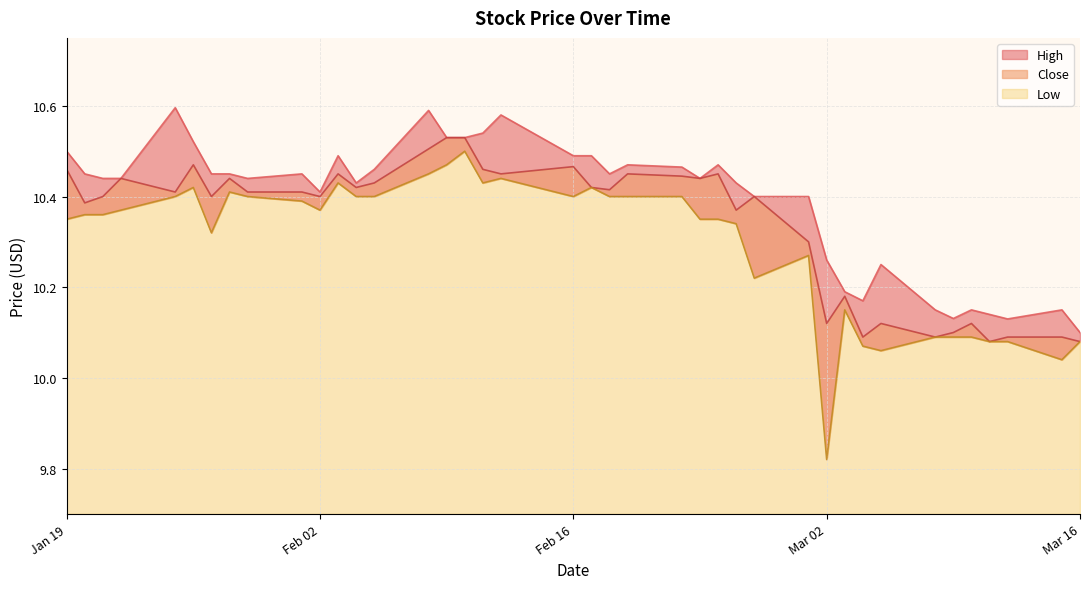

True or false: Close and High intersect in this chart.

False